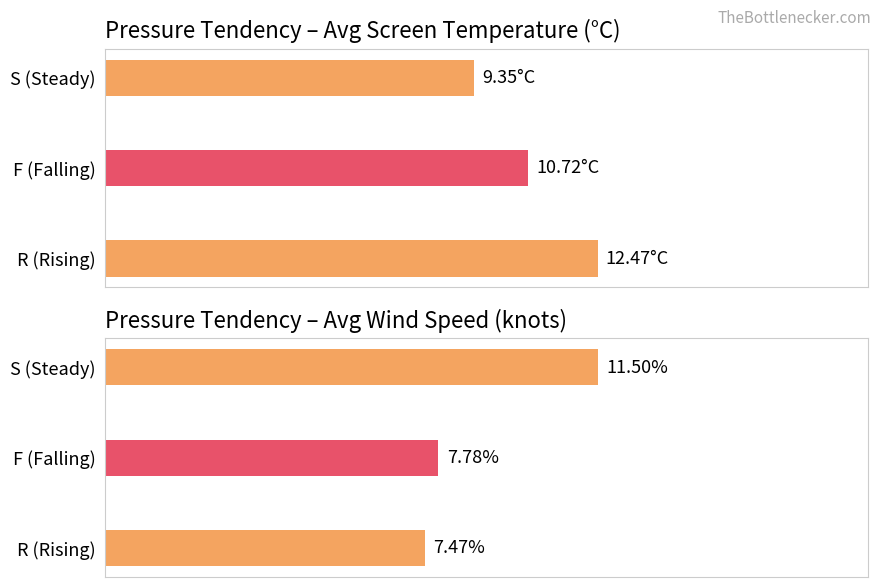

What is the sum of the values at F (Falling) and R (Rising)?

23.2